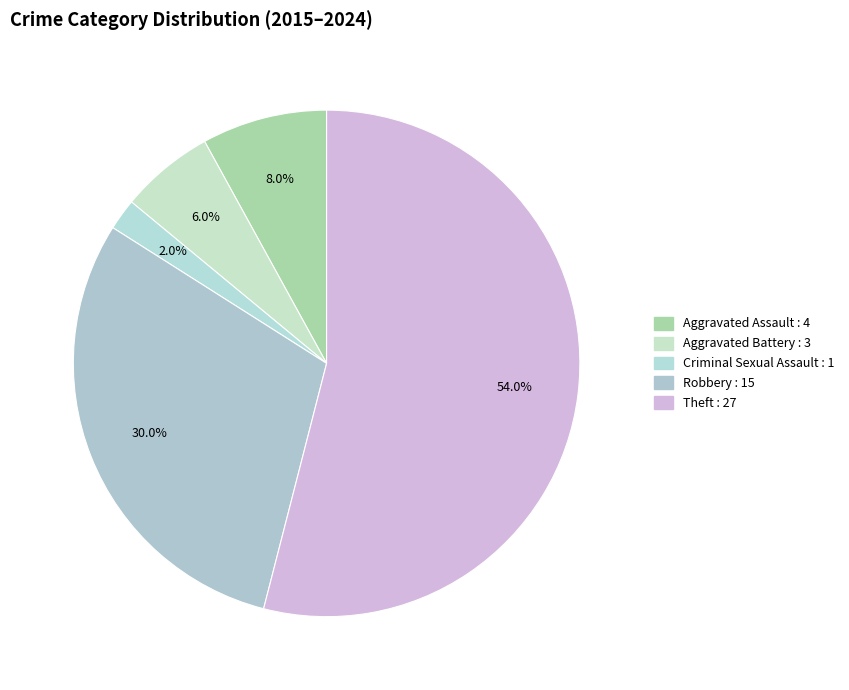

To the nearest percent, what is the average slice percentage?

20%